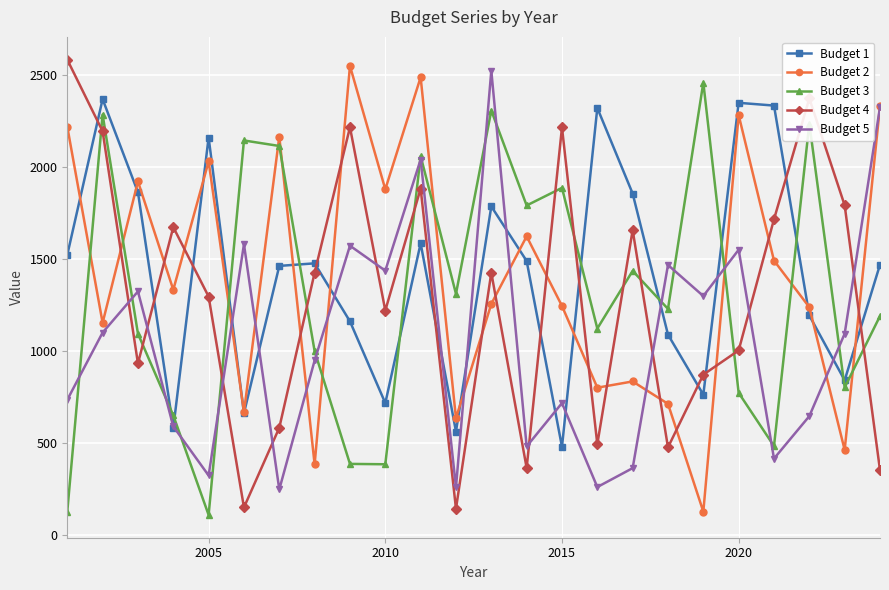

What is the value of the Budget 5 point at the 17th from the left?

362